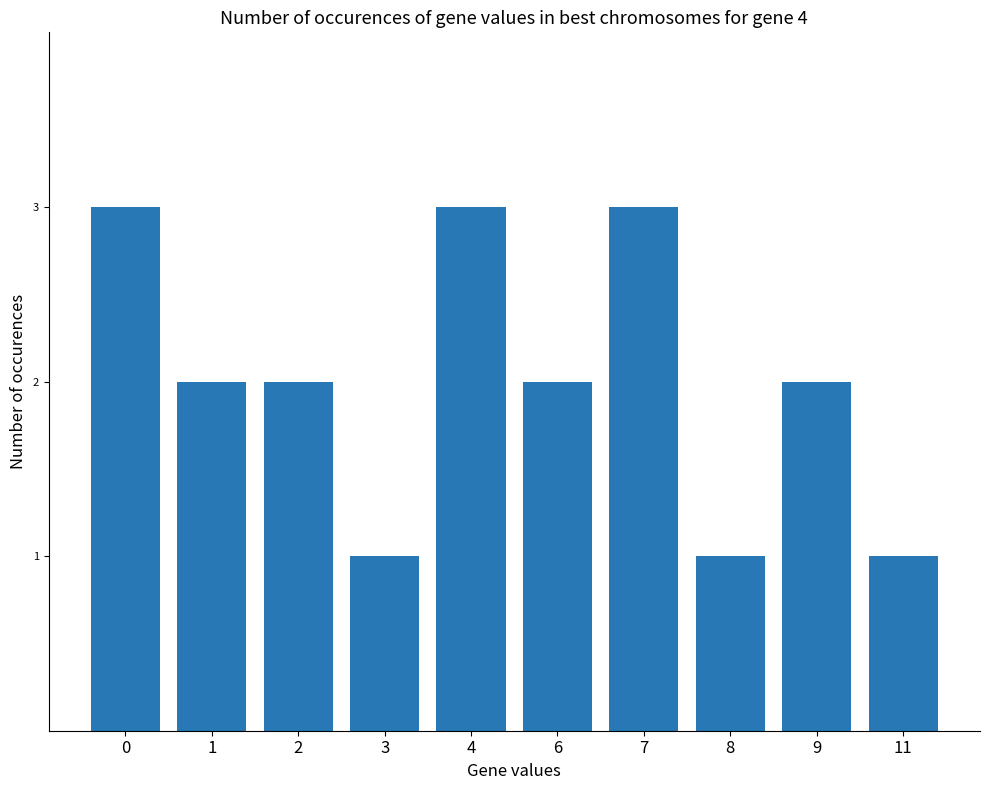

Count the number of categories in the chart.

10